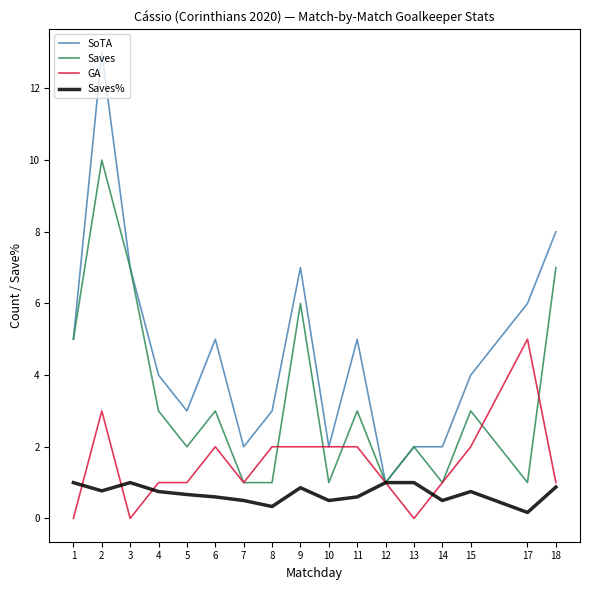

What is the total value across all series at 13?

5.0